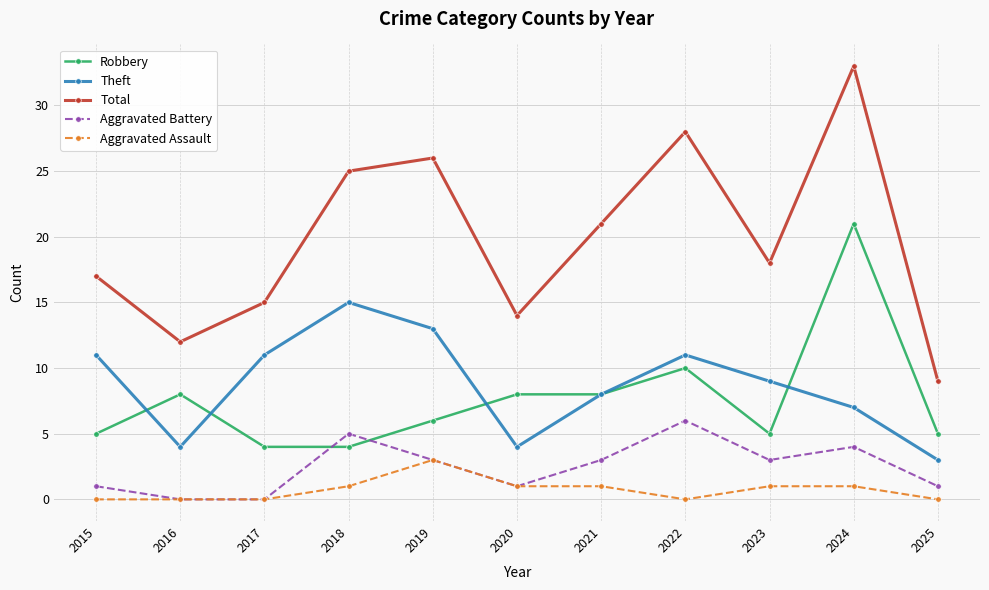

True or false: Total and Robbery intersect in this chart.

False